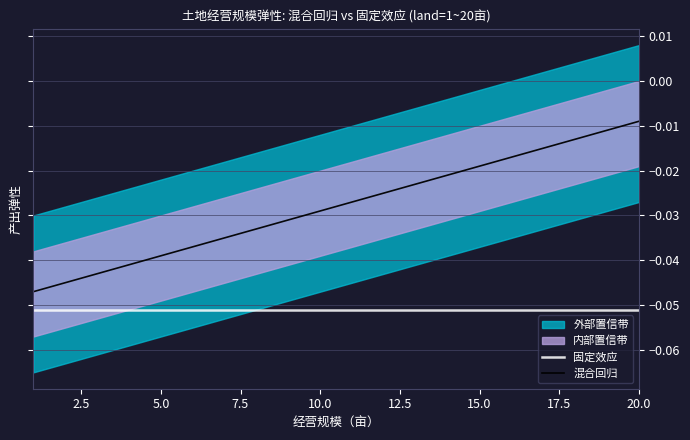

True or false: 固定效应 has more than 0 points higher than both neighbors.

False